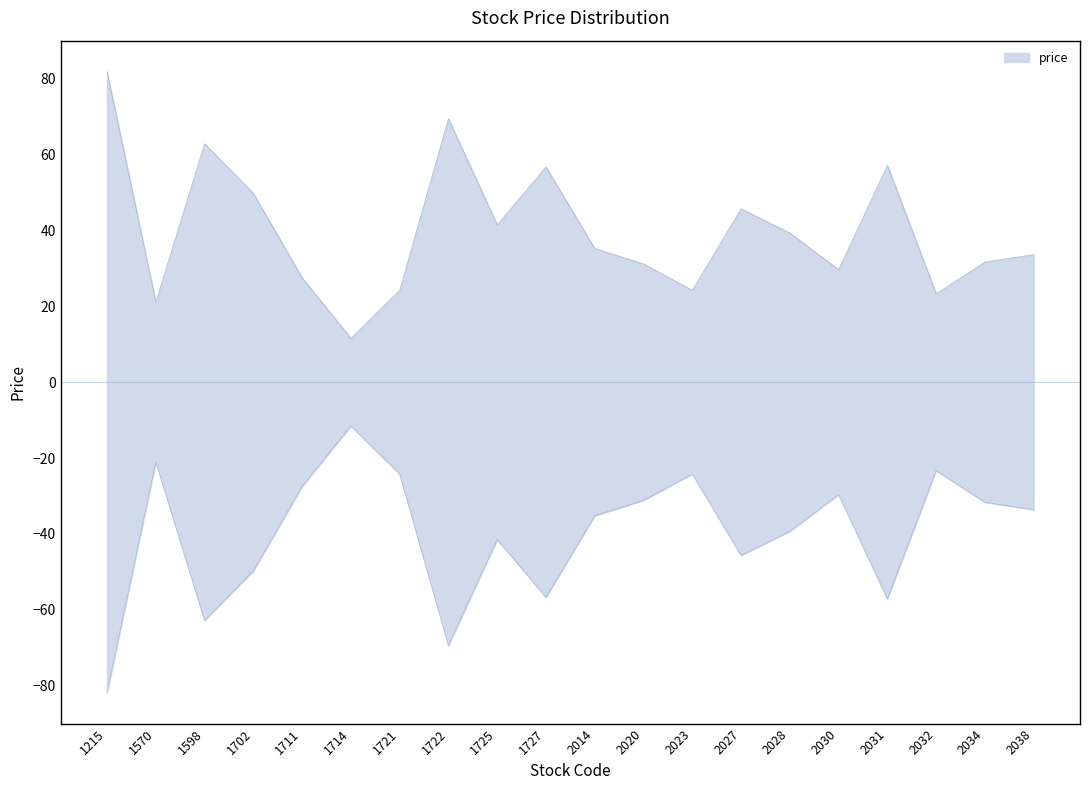

Which label corresponds to the smallest value in the chart?

1714